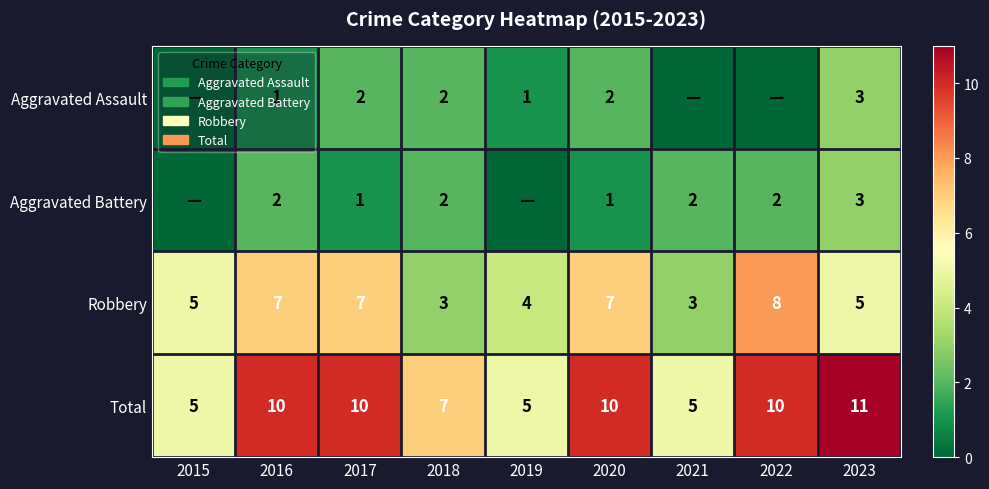

At which category does the chart reach its peak across all series?

2023